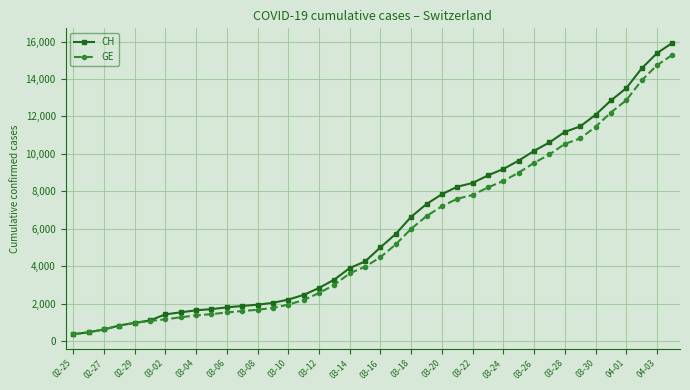

What is the greatest value displayed?

15926